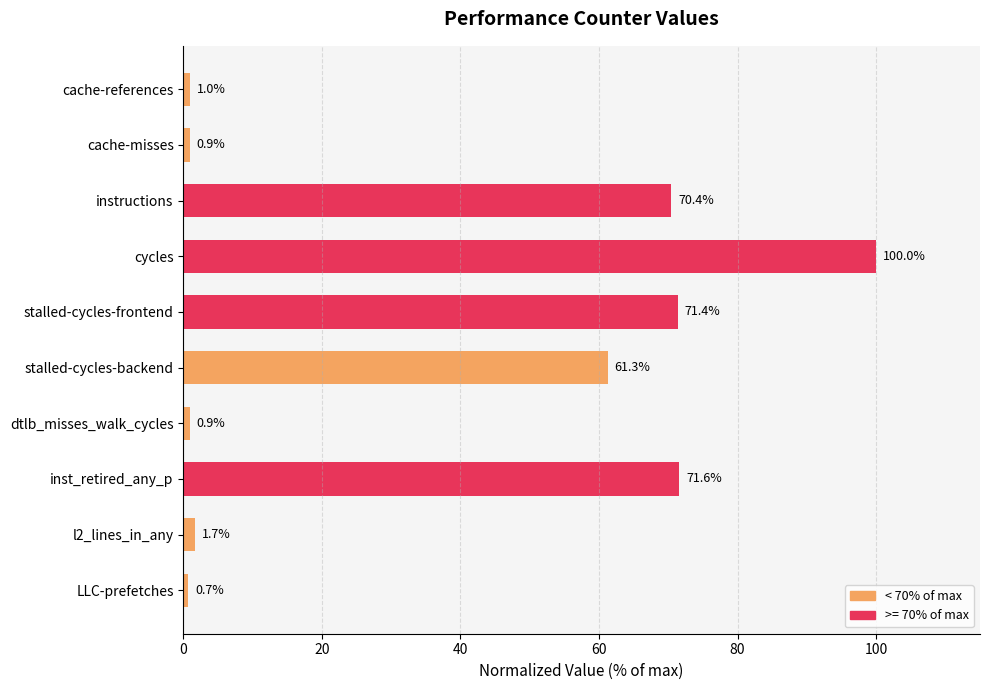

How many values are below 61?

5